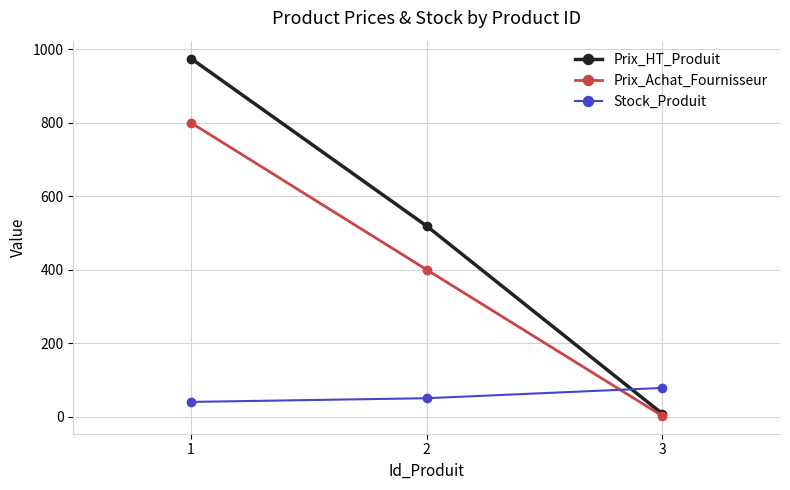

Count the Prix_HT_Produit values in the range 8 to 975.

3